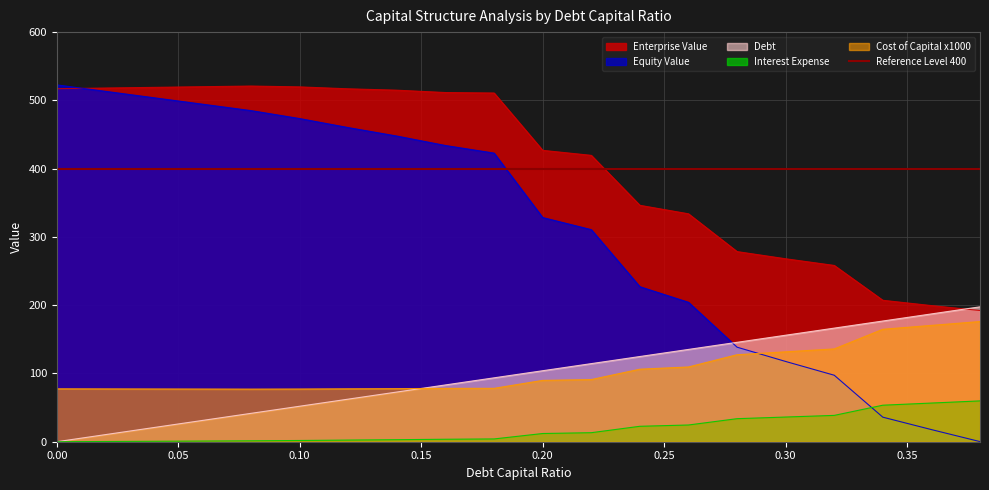

What is the total value across all series at 0.3?

709.4